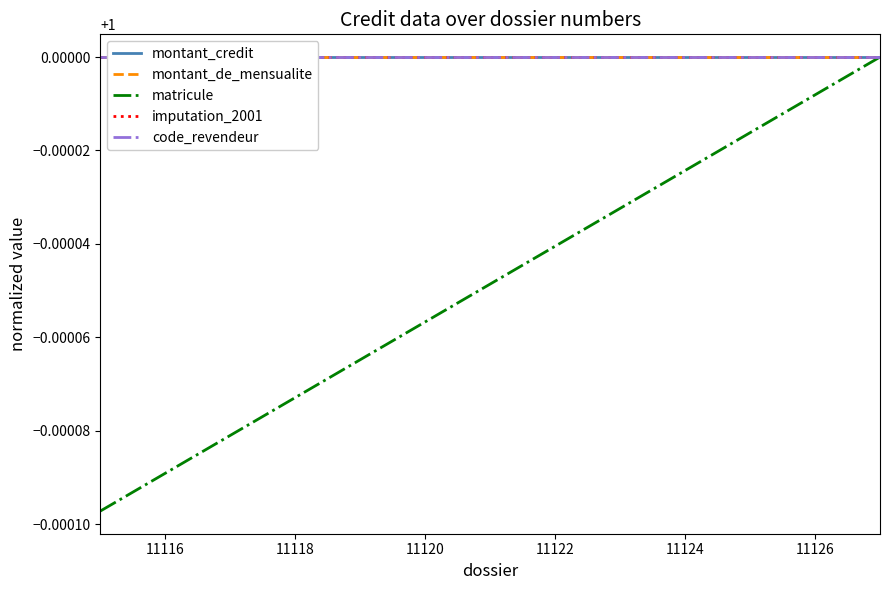

True or false: montant_de_mensualite and matricule intersect in this chart.

False